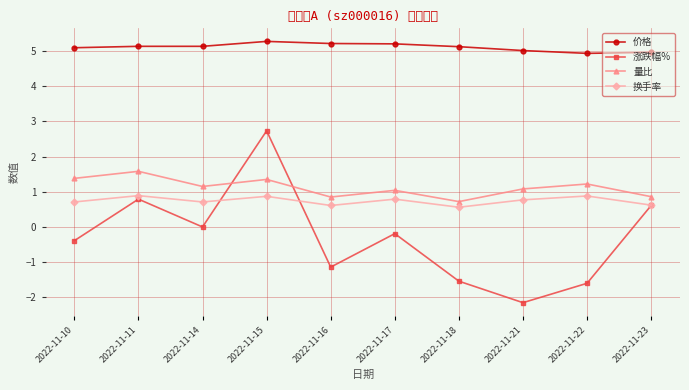

True or false: 量比 and 价格 cross at least once.

False